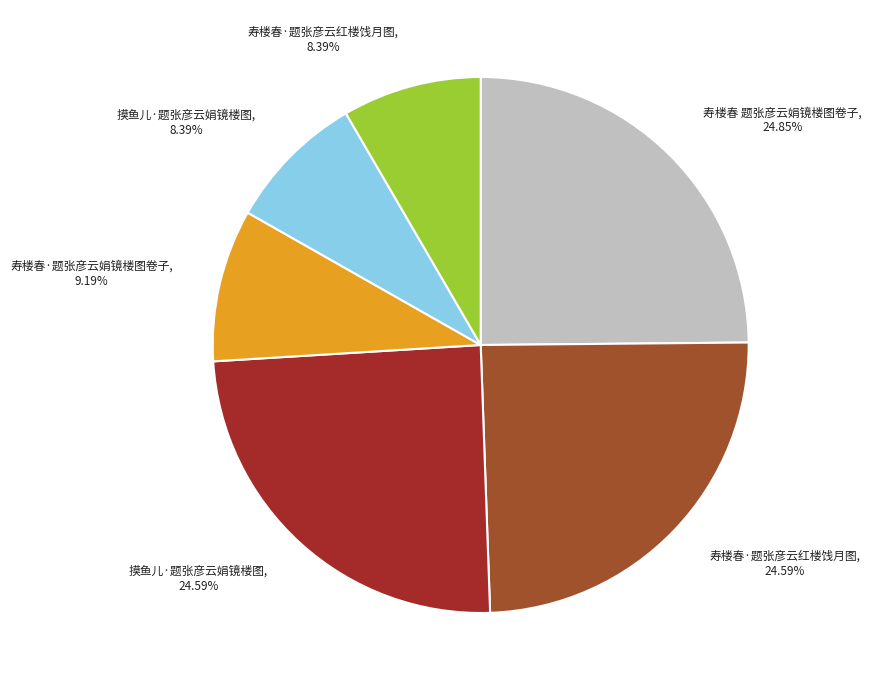

Combined, do 寿楼春 题张彦云娟镜楼图卷子, 24.85% and 寿楼春·题张彦云红楼饯月图, 24.59% account for over 50%?

No